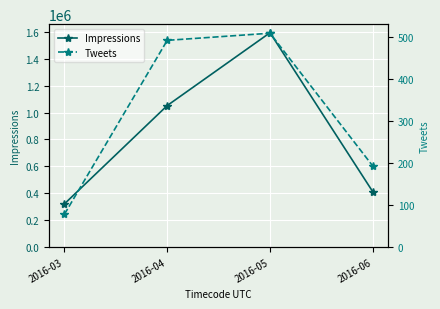

How many lines are shown in the chart?

2